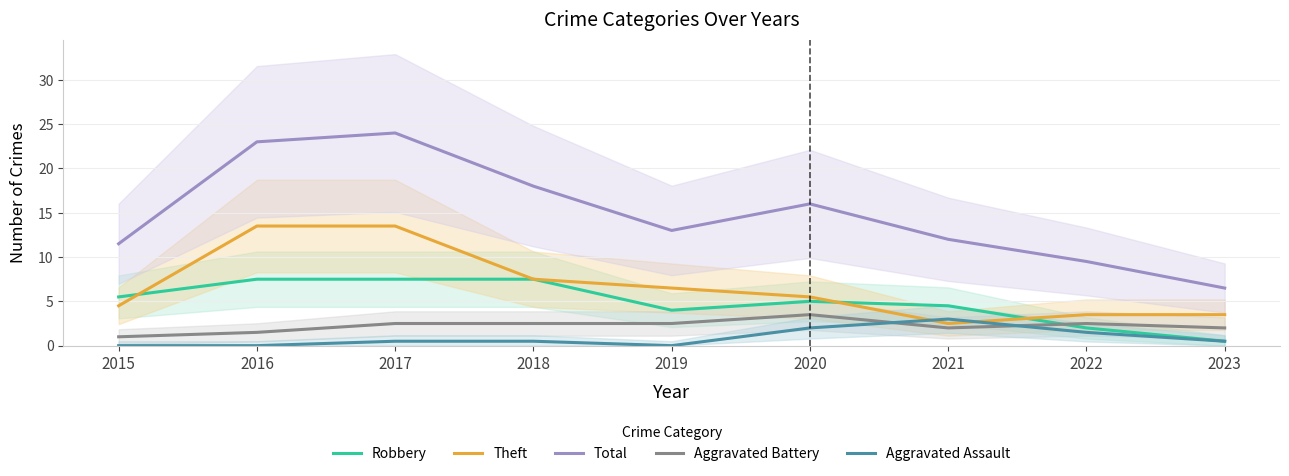

Between 2020 and 2016, which is larger?

2016